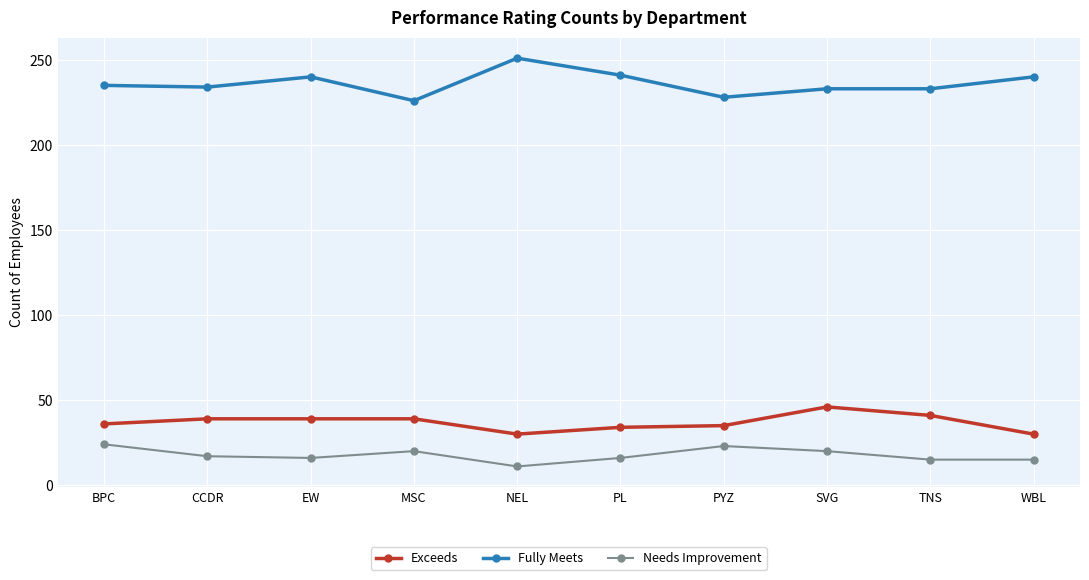

Is it true that Needs Improvement equals 26 at CCDR?

False